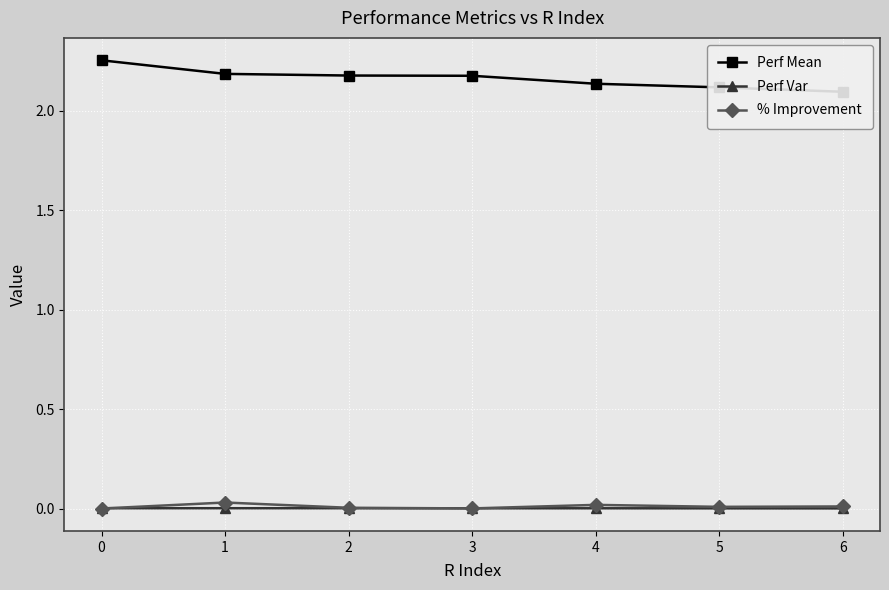

At 6, list the series in order from largest to smallest.

Perf Mean, % Improvement, Perf Var